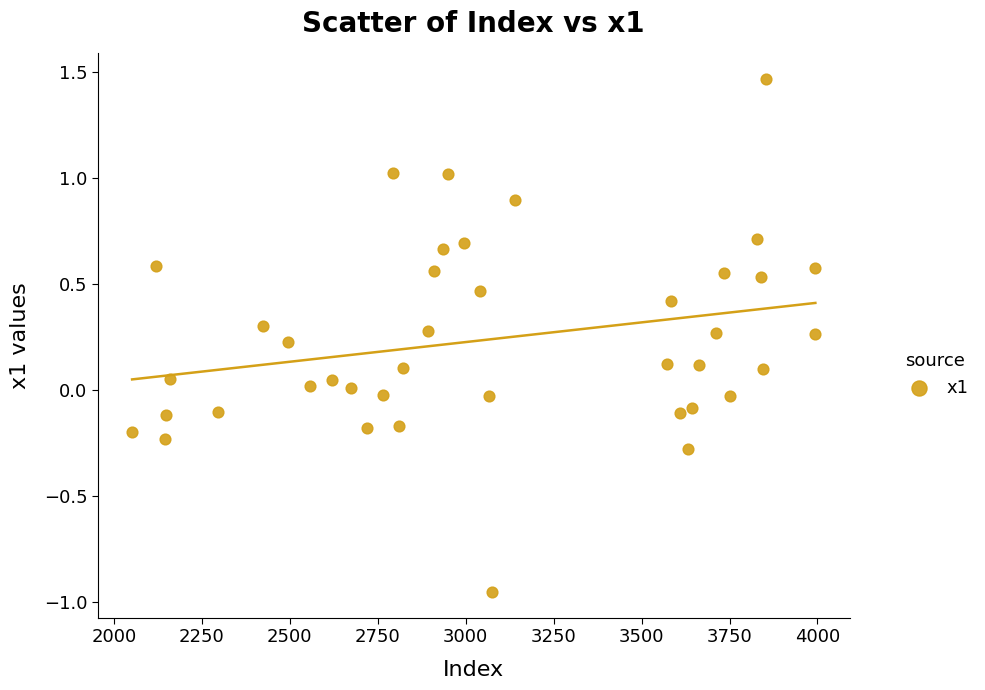

What is the range of Y values (max minus min)?

2.4